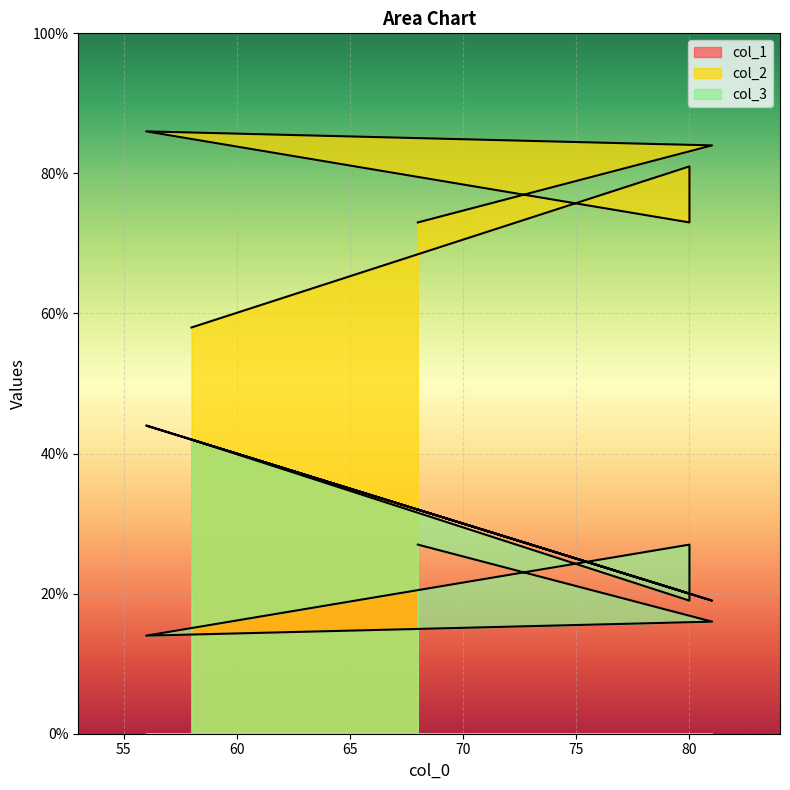

Which series has the largest range (max minus min)?

col_2